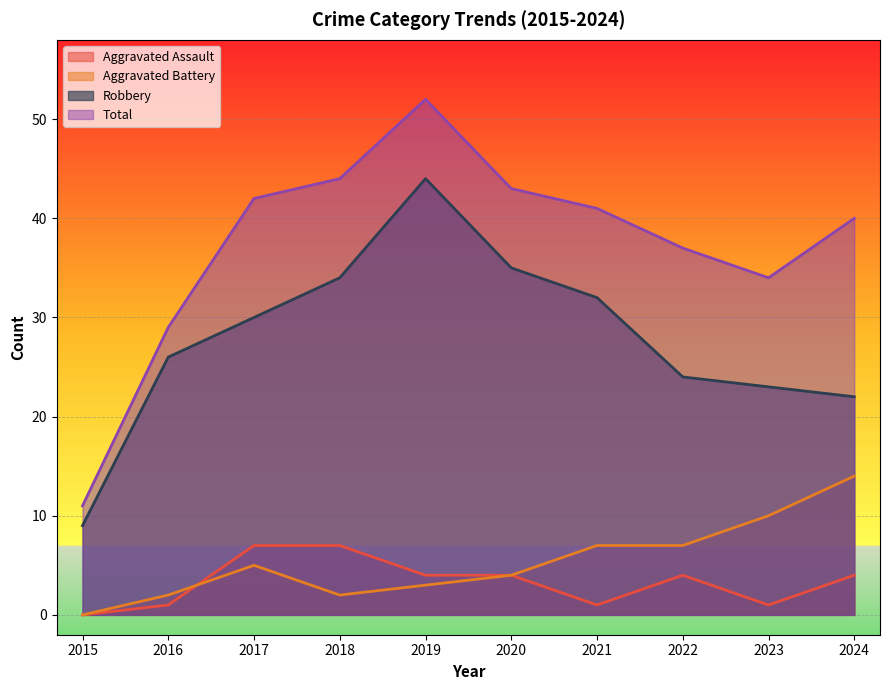

Which series has the largest total across all categories?

Total